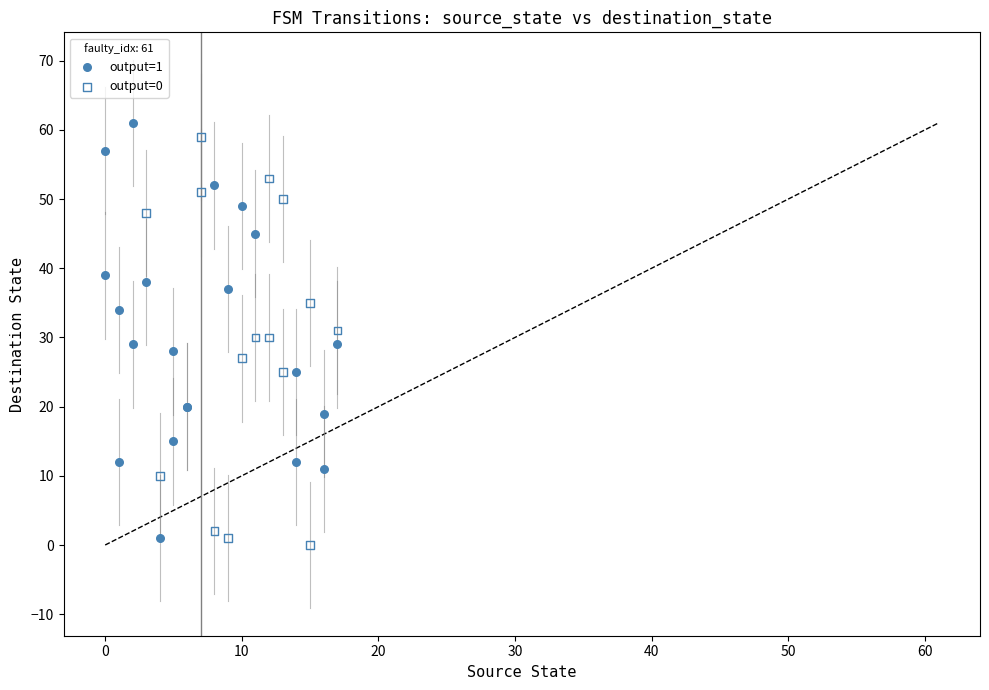

Which series reaches the maximum Y coordinate?

output=1